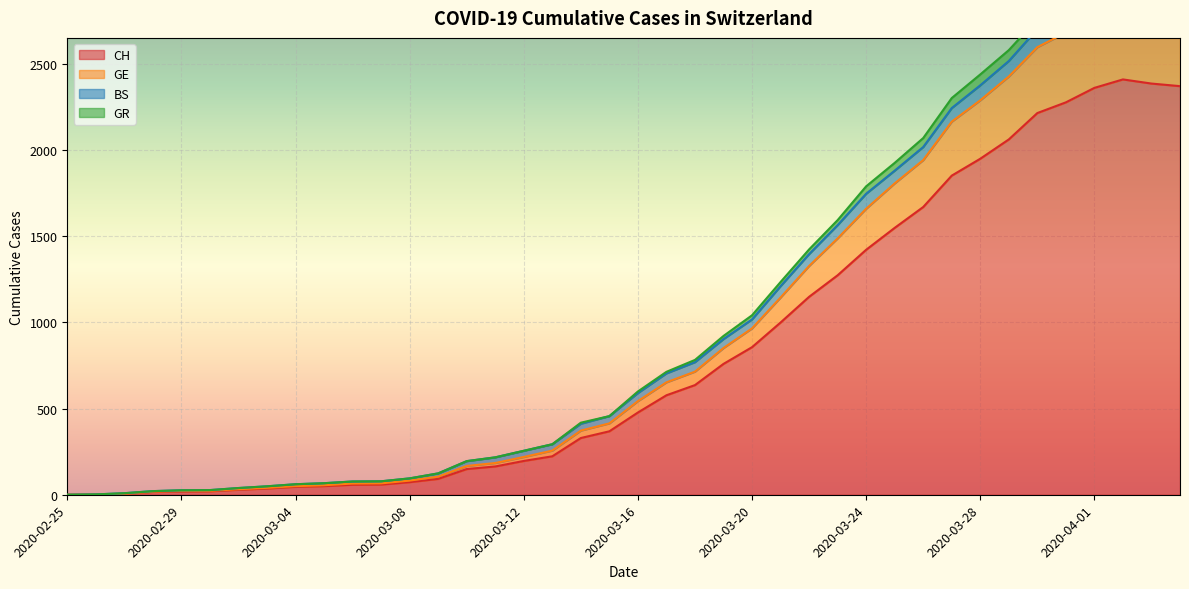

What is the label of the 28th point from the right?

2020-03-08